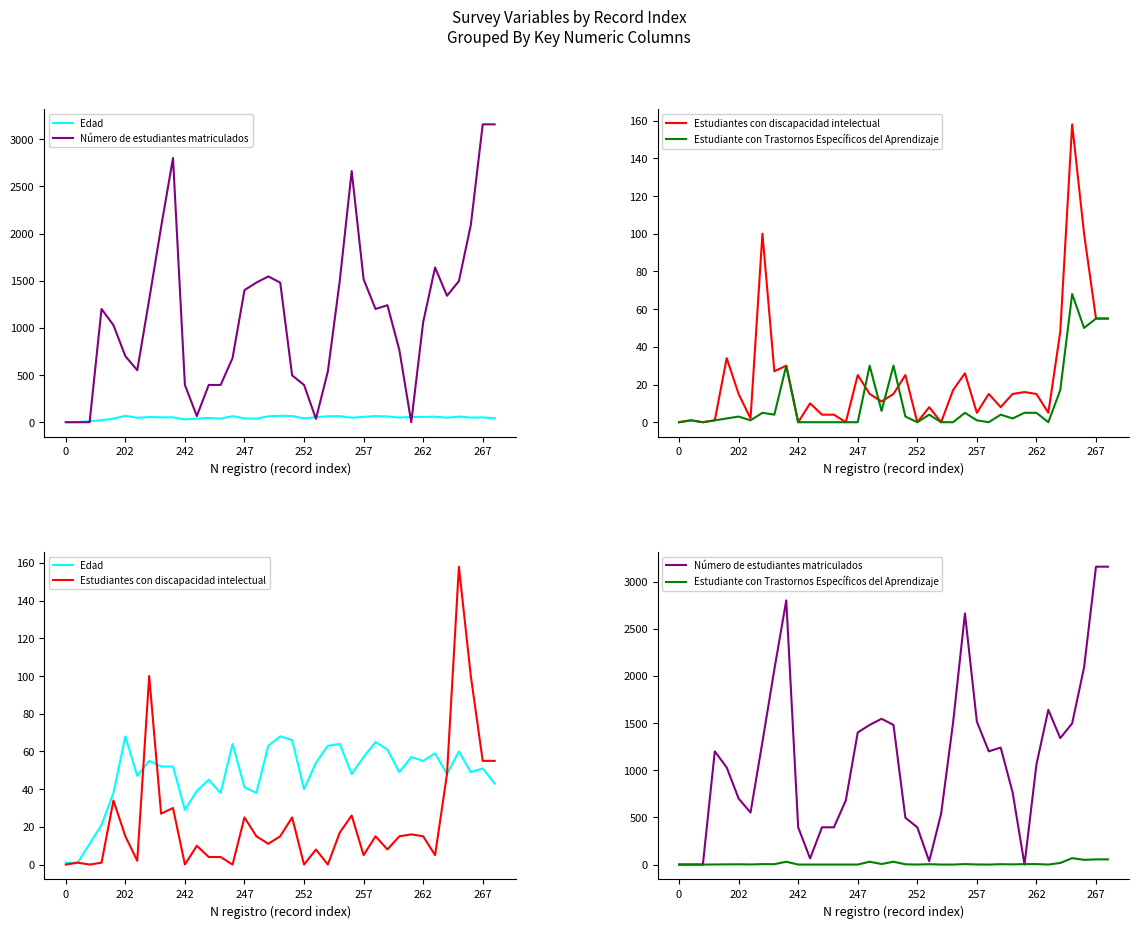

Where is Edad nearest to the value 34?

252